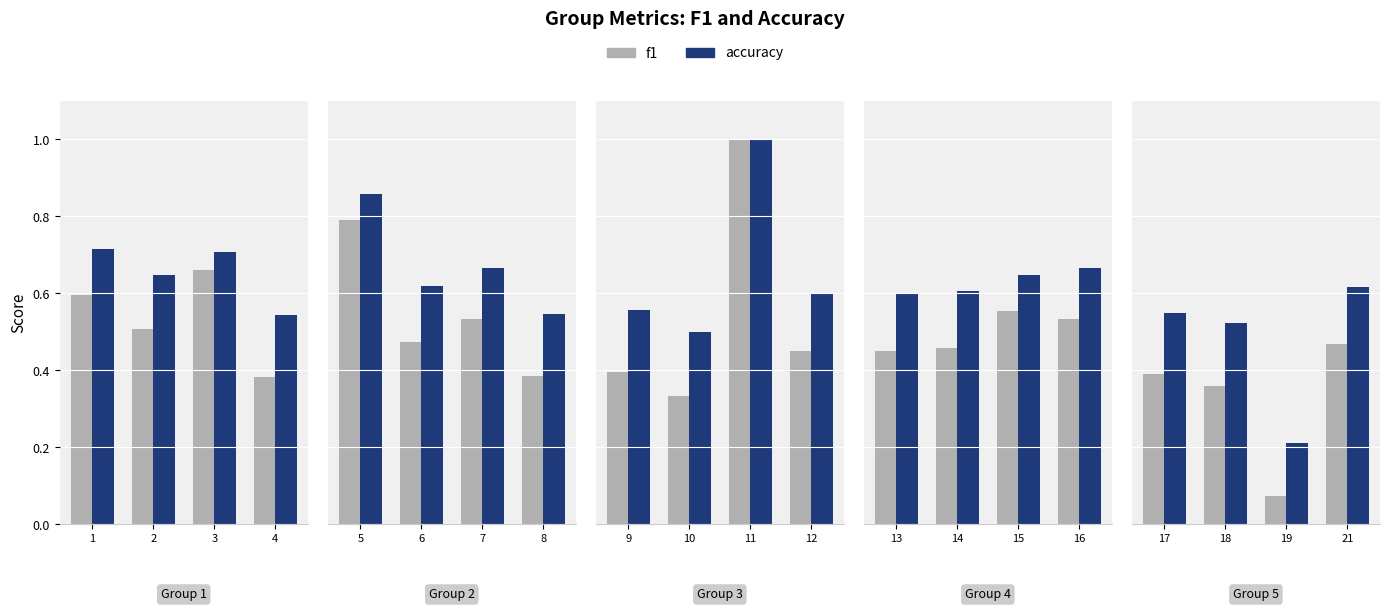

What is the difference between the maximum and minimum values in the accuracy series?

0.4